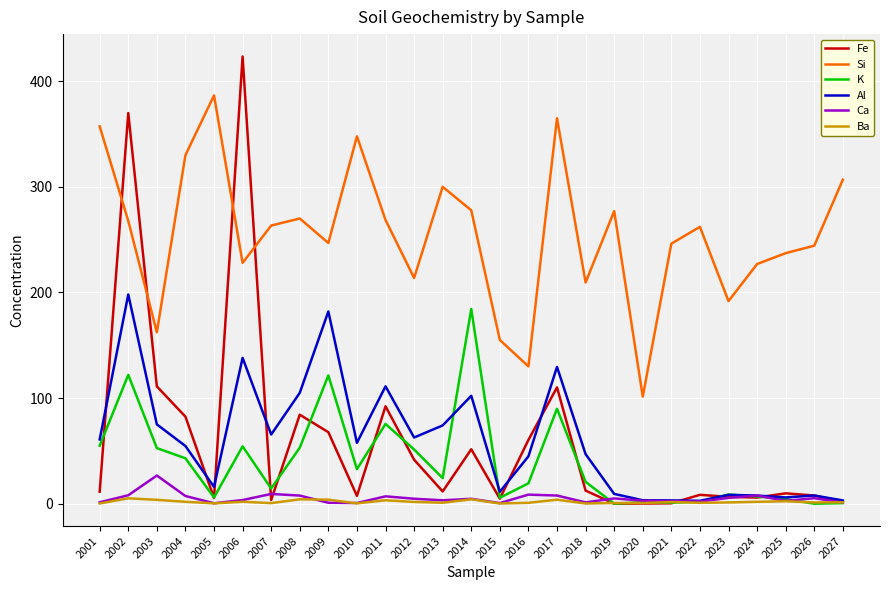

Is it true that Fe equals 6.5 at 2023?

True